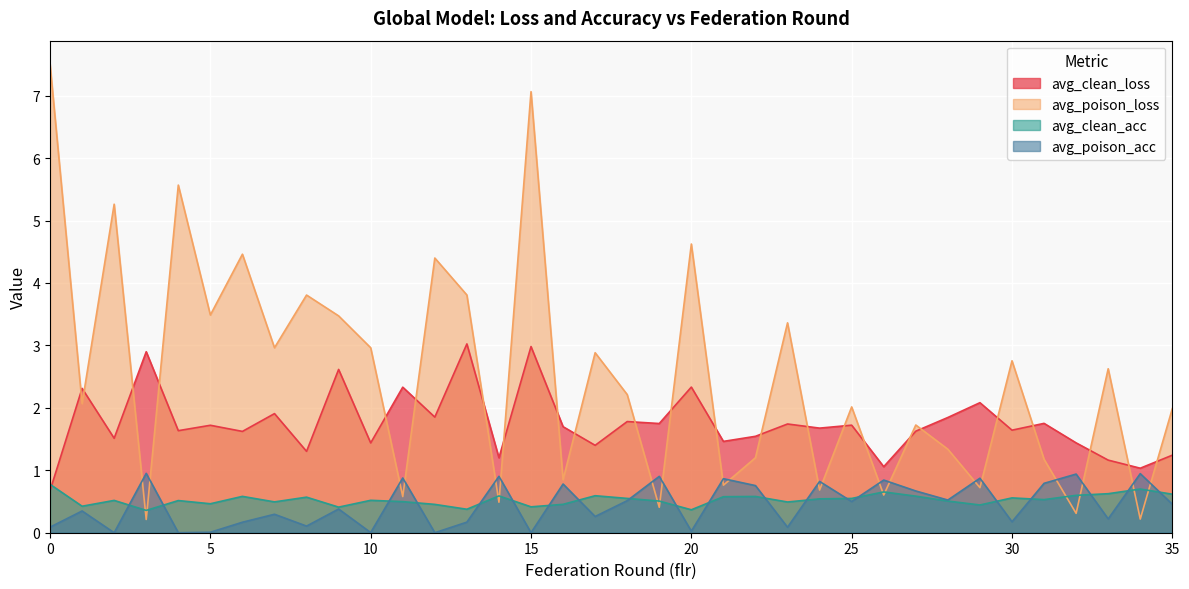

Is it true that avg_poison_loss equals 2.2 at 18?

True